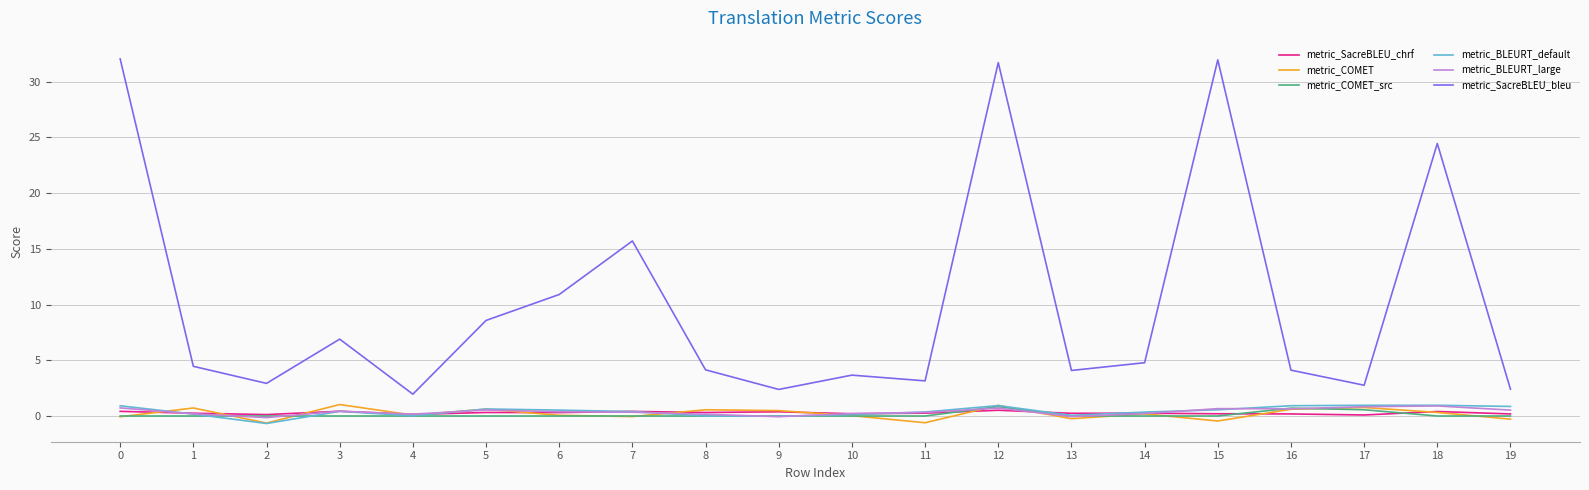

Which series has the widest spread of values?

metric_SacreBLEU_bleu